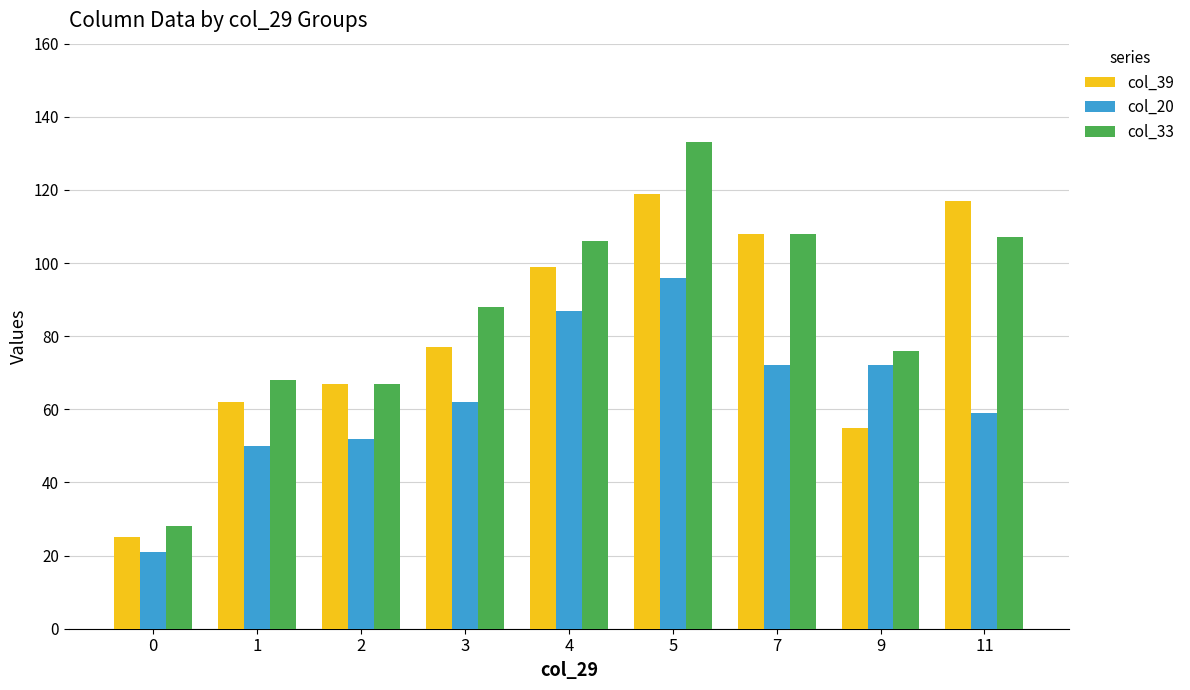

What is the value of the col_20 bar at the 8th from the left?

72